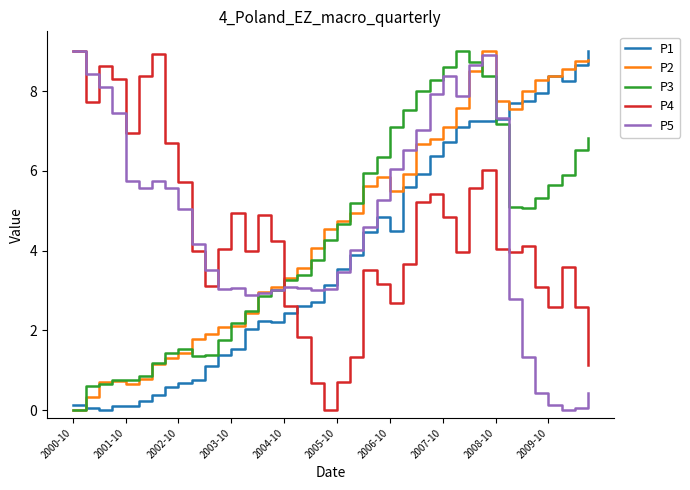

What is the sum of all P2 values?

183.2